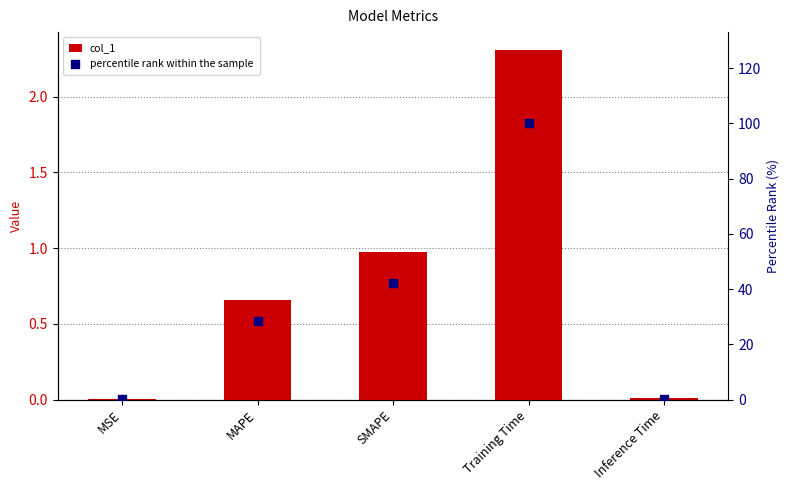

What is the total value across all series at Training Time?

102.3